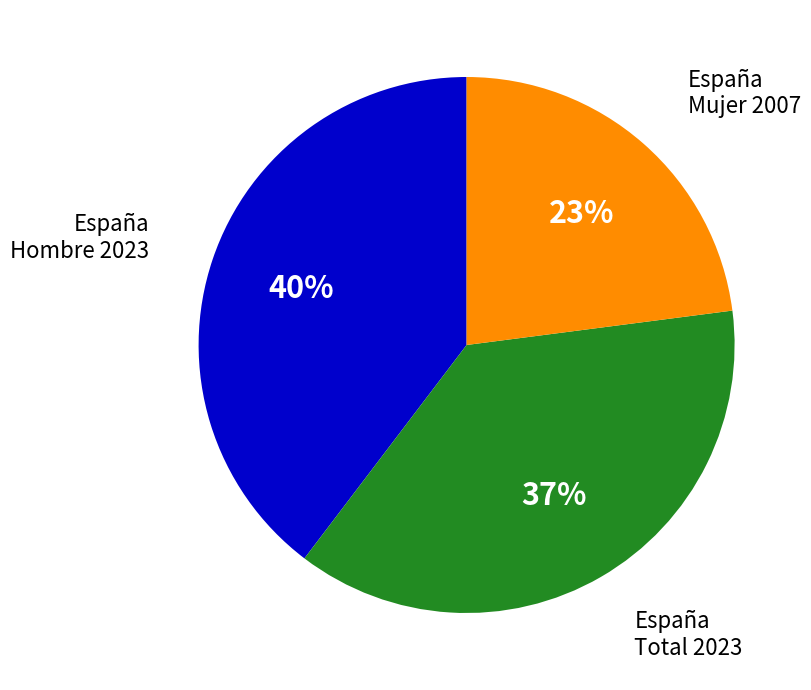

How many segments does this pie chart have?

3